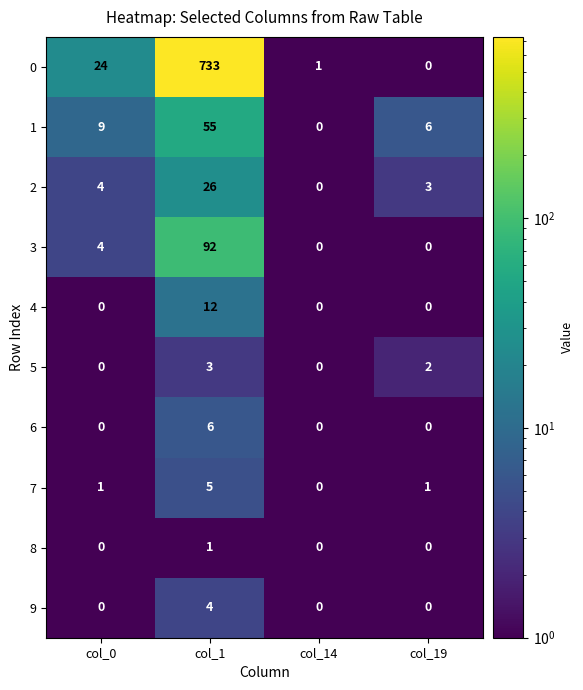

Which category has the lowest value in the 0 series?

col_19